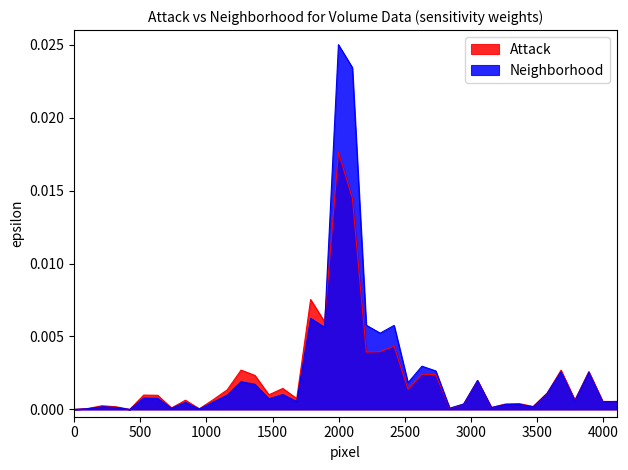

Rank the series by their maximum value, from lowest to highest.

Attack, Neighborhood